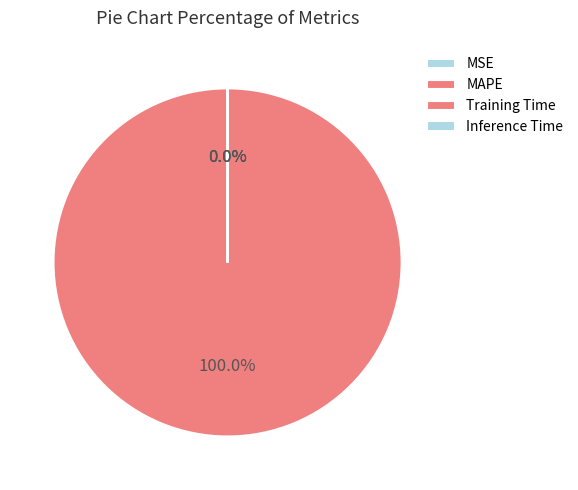

Rank the categories by value from highest to lowest.

MAPE, MSE, Training Time, Inference Time